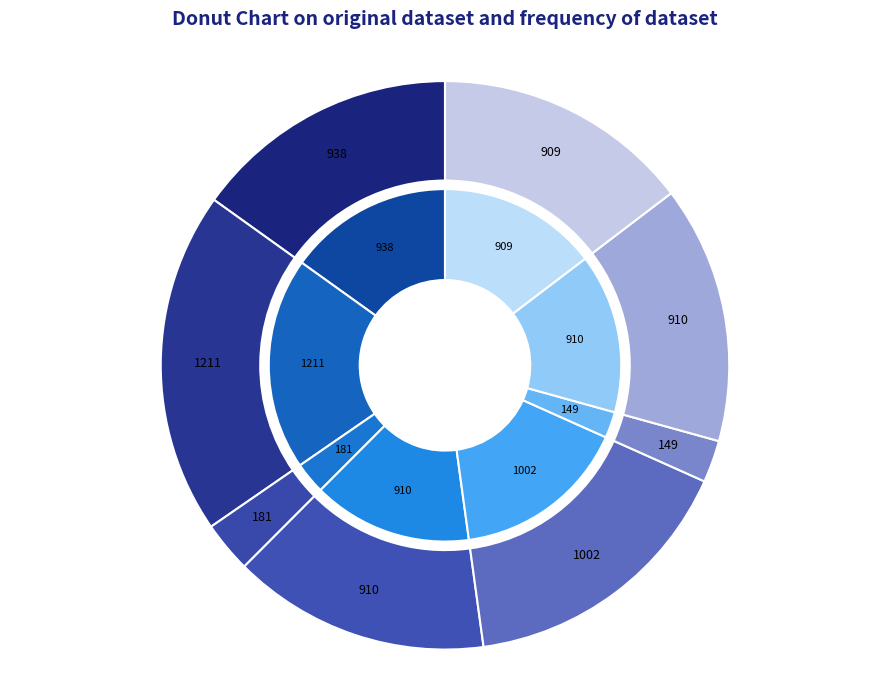

How many slices are in this pie chart?

8